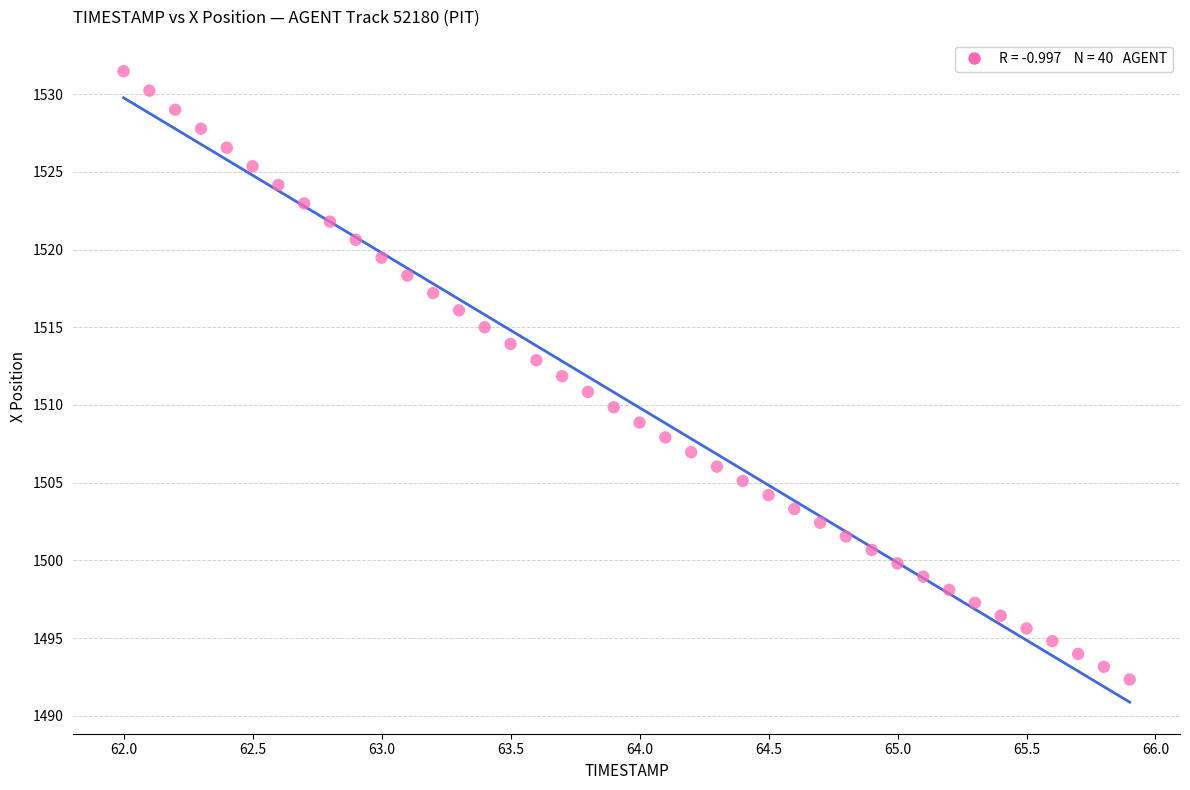

What is the range of X values (max minus min)?

3.9